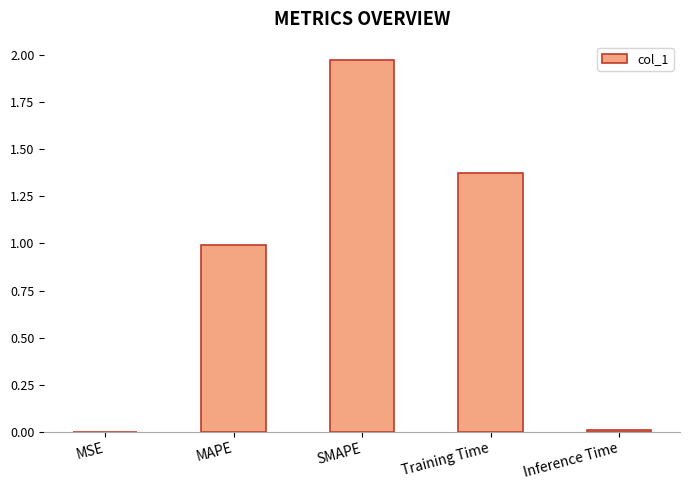

The value at MAPE is 1.0. True or false?

True